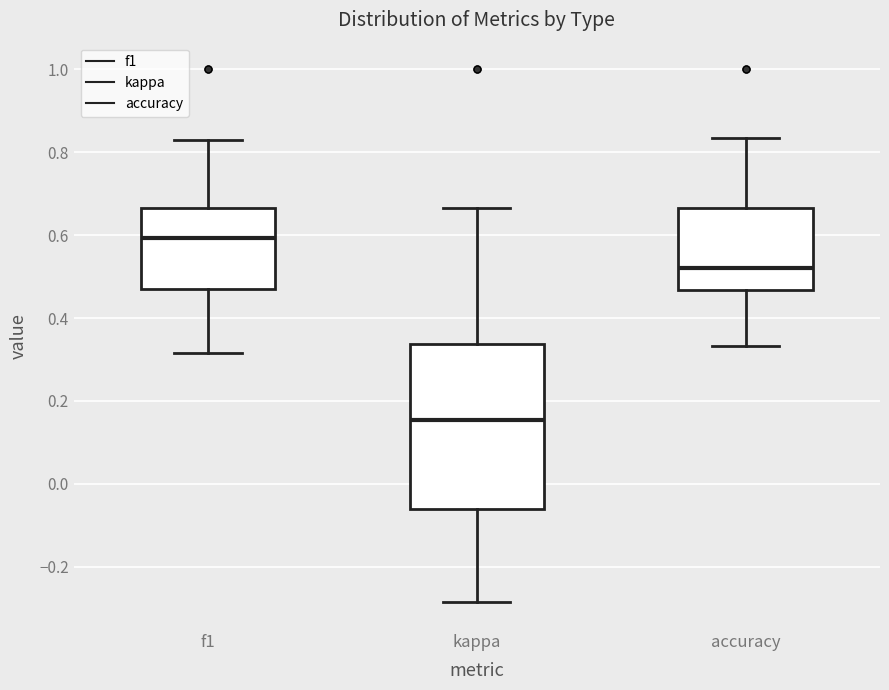

Where does the lower whisker of the box for kappa end on the y-axis? The values are not printed on the chart, so give them approximately, as read against the axis.

-0.28